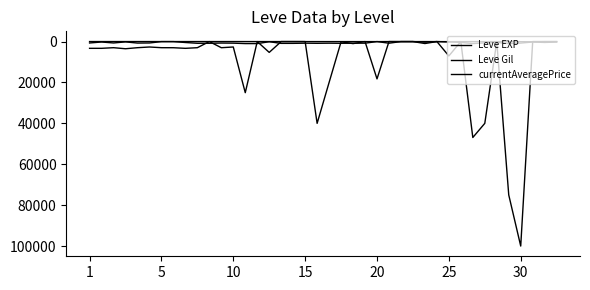

True or false: Leve EXP has more than 2 interior local peaks.

True